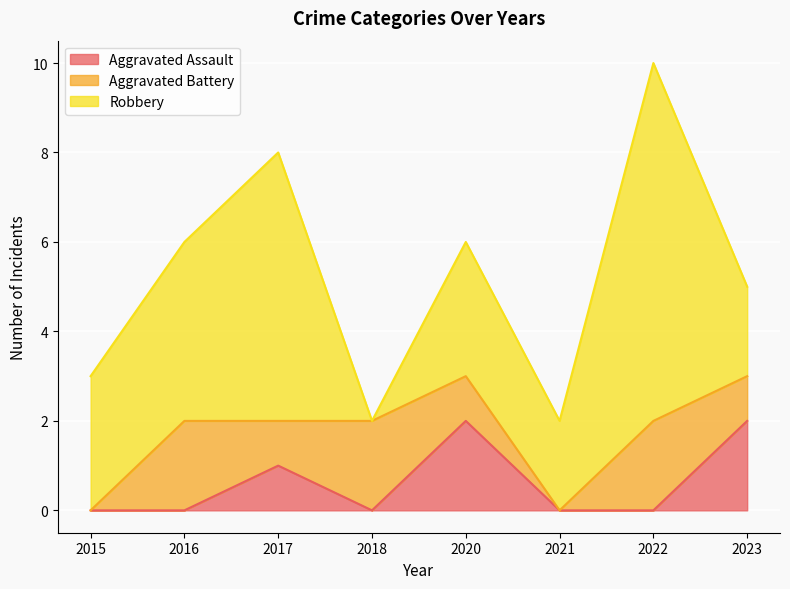

How many data points does each series have?

8